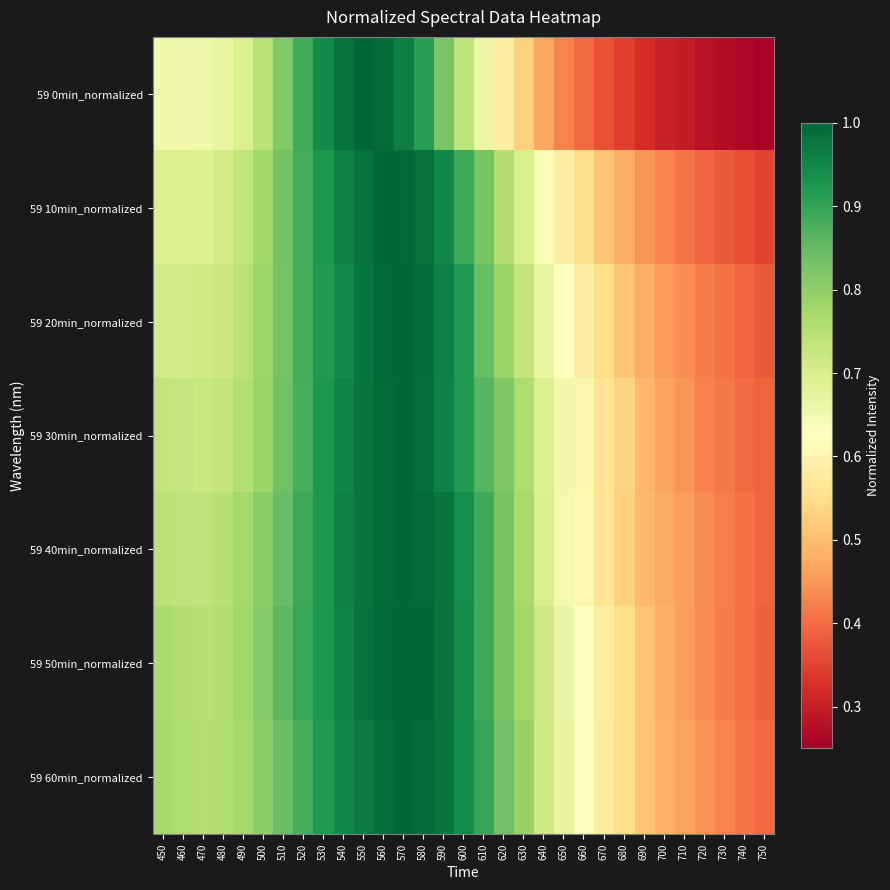

Reading left to right, extract all data points from this chart.

59 0min_normalized: 450=0.7	460=0.6	470=0.7	480=0.7	490=0.7	500=0.7	510=0.8	520=0.9	530=0.9	540=1.0	550=1.0	560=1.0	570=1.0	580=0.9	590=0.8	600=0.7	610=0.7	620=0.6	630=0.5	640=0.5	650=0.4	660=0.4	670=0.4	680=0.3	690=0.3	700=0.3	710=0.3	720=0.3	730=0.3	740=0.3	750=0.3
59 10min_normalized: 450=0.7	460=0.7	470=0.7	480=0.7	490=0.7	500=0.8	510=0.8	520=0.9	530=0.9	540=1.0	550=1.0	560=1.0	570=1.0	580=1.0	590=0.9	600=0.9	610=0.8	620=0.8	630=0.7	640=0.6	650=0.6	660=0.5	670=0.5	680=0.5	690=0.4	700=0.4	710=0.4	720=0.4	730=0.4	740=0.4	750=0.4
59 20min_normalized: 450=0.7	460=0.7	470=0.7	480=0.7	490=0.7	500=0.8	510=0.8	520=0.9	530=0.9	540=0.9	550=1.0	560=1.0	570=1.0	580=1.0	590=1.0	600=0.9	610=0.8	620=0.8	630=0.7	640=0.7	650=0.6	660=0.6	670=0.5	680=0.5	690=0.5	700=0.5	710=0.4	720=0.4	730=0.4	740=0.4	750=0.4
59 30min_normalized: 450=0.7	460=0.7	470=0.7	480=0.7	490=0.8	500=0.8	510=0.8	520=0.9	530=0.9	540=1.0	550=1.0	560=1.0	570=1.0	580=1.0	590=1.0	600=0.9	610=0.9	620=0.8	630=0.8	640=0.7	650=0.6	660=0.6	670=0.6	680=0.5	690=0.5	700=0.5	710=0.4	720=0.4	730=0.4	740=0.4	750=0.4
59 40min_normalized: 450=0.7	460=0.7	470=0.7	480=0.7	490=0.8	500=0.8	510=0.9	520=0.9	530=0.9	540=1.0	550=1.0	560=1.0	570=1.0	580=1.0	590=1.0	600=0.9	610=0.9	620=0.8	630=0.8	640=0.7	650=0.6	660=0.6	670=0.6	680=0.5	690=0.5	700=0.5	710=0.5	720=0.4	730=0.4	740=0.4	750=0.4
59 50min_normalized: 450=0.8	460=0.8	470=0.8	480=0.8	490=0.8	500=0.8	510=0.9	520=0.9	530=0.9	540=1.0	550=1.0	560=1.0	570=1.0	580=1.0	590=1.0	600=0.9	610=0.9	620=0.8	630=0.8	640=0.7	650=0.7	660=0.6	670=0.6	680=0.5	690=0.5	700=0.5	710=0.5	720=0.4	730=0.4	740=0.4	750=0.4
59 60min_normalized: 450=0.8	460=0.8	470=0.8	480=0.8	490=0.8	500=0.8	510=0.8	520=0.9	530=0.9	540=0.9	550=1.0	560=1.0	570=1.0	580=1.0	590=1.0	600=0.9	610=0.9	620=0.8	630=0.8	640=0.7	650=0.7	660=0.6	670=0.6	680=0.5	690=0.5	700=0.5	710=0.5	720=0.4	730=0.4	740=0.4	750=0.4